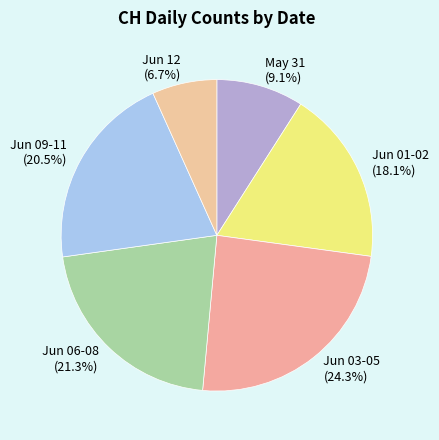

How many slices are in this pie chart?

6